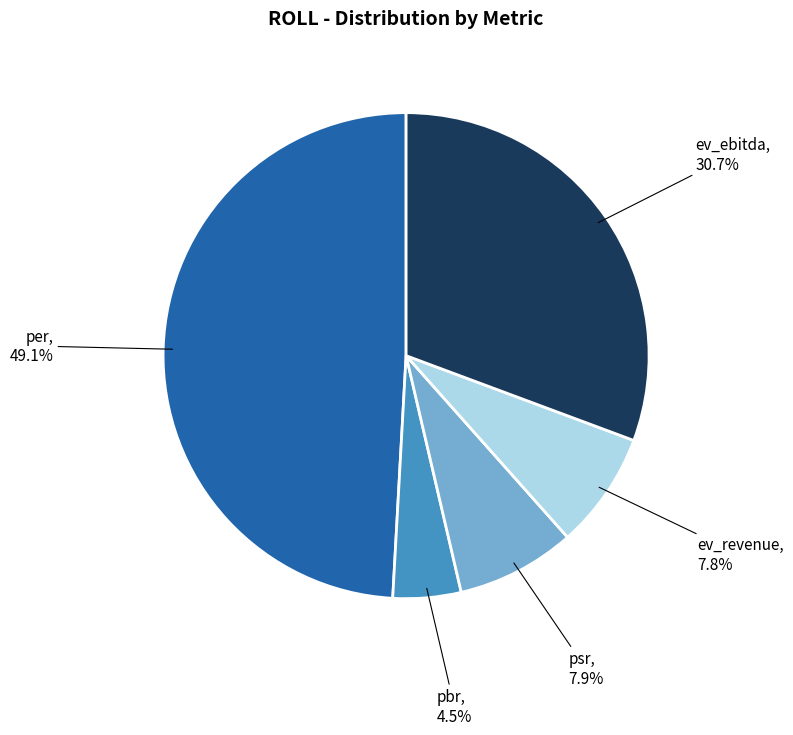

What is the total percentage of psr and ev_ebitda?

38.6%